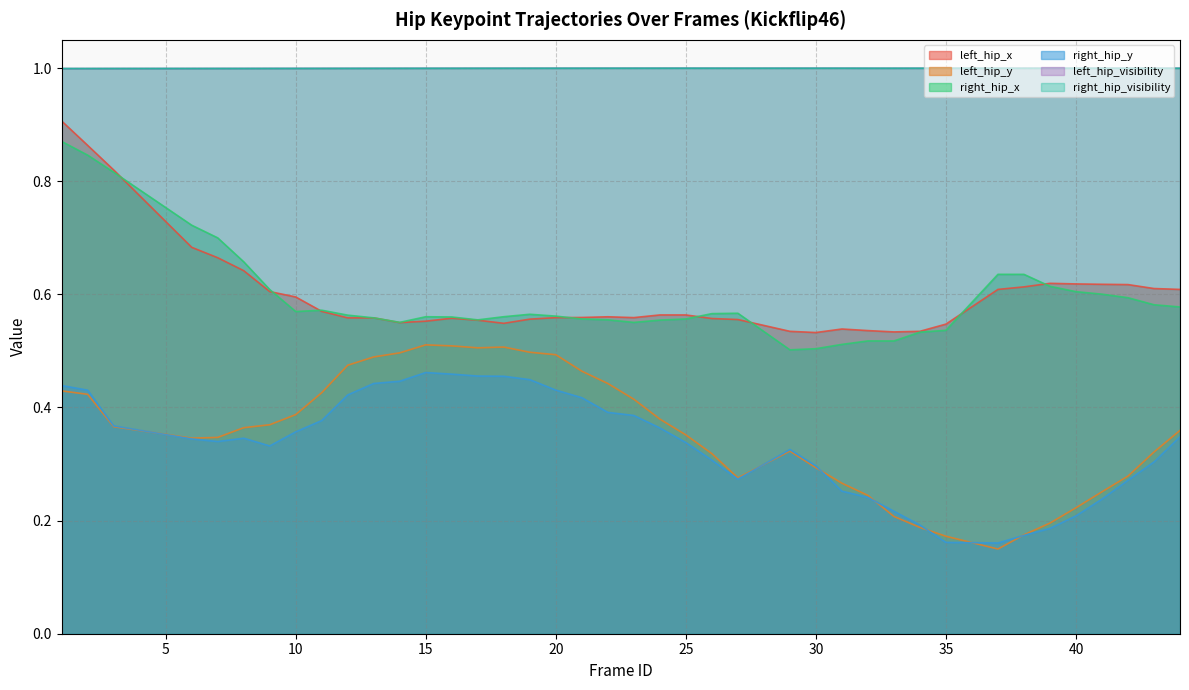

Is the value of left_hip_y at 43 greater than the value of right_hip_y at 39?

Yes